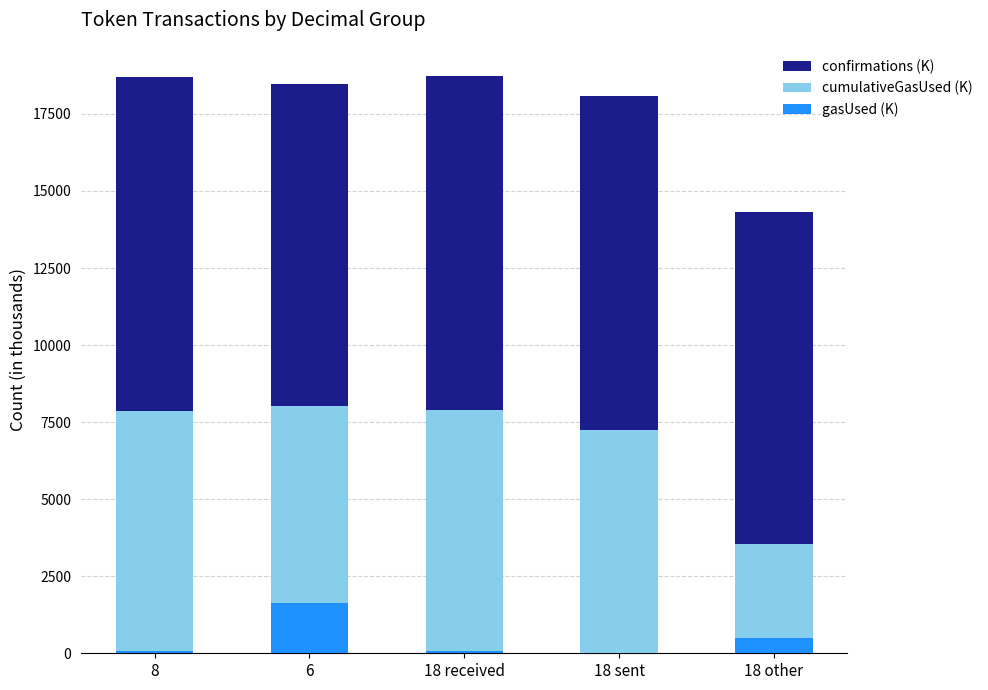

What is the total value across all series at 6?

18485.6